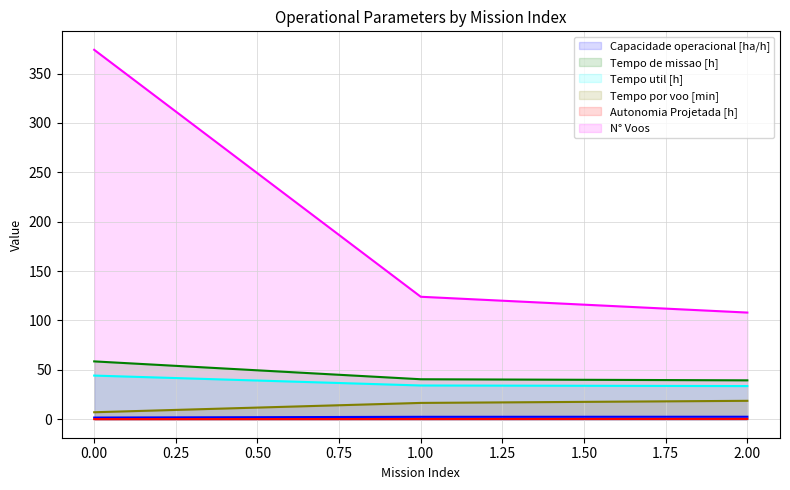

Which series changed the most between 1.00 and 2.00?

N° Voos